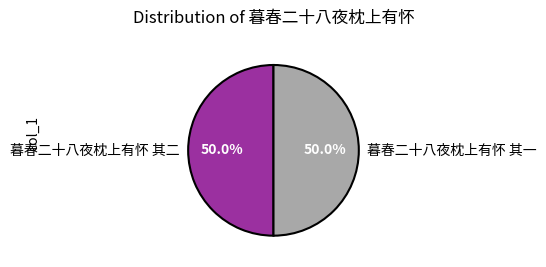

Is the sum of 暮春二十八夜枕上有怀 其二 and 暮春二十八夜枕上有怀 其一 greater than half?

Yes